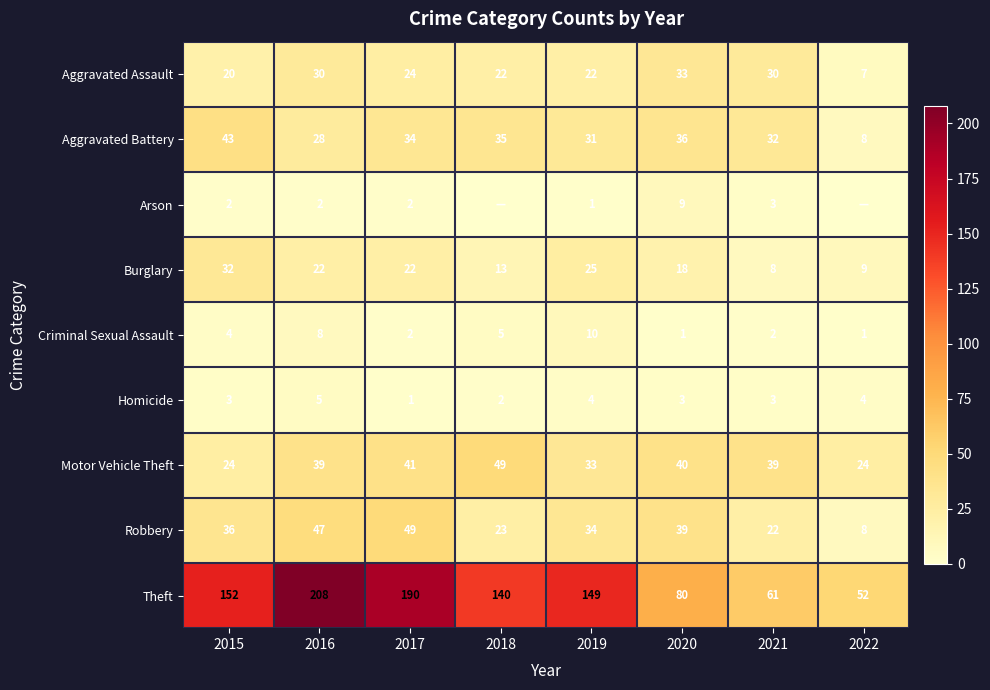

At which label is Aggravated Battery closest to 25?

2016